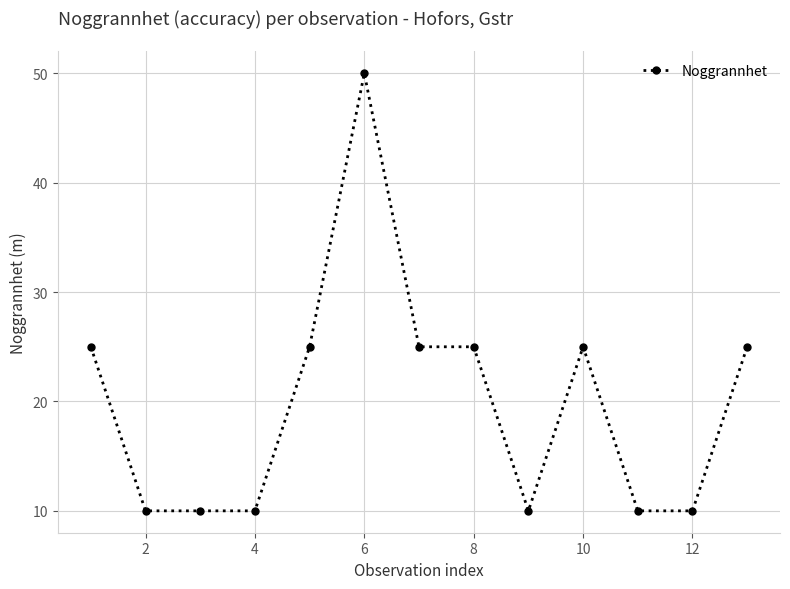

What is the value of the 3rd point from the left?

10